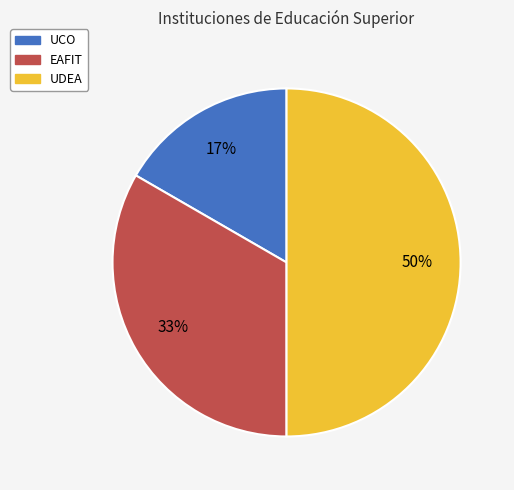

How many slices are in this pie chart?

3